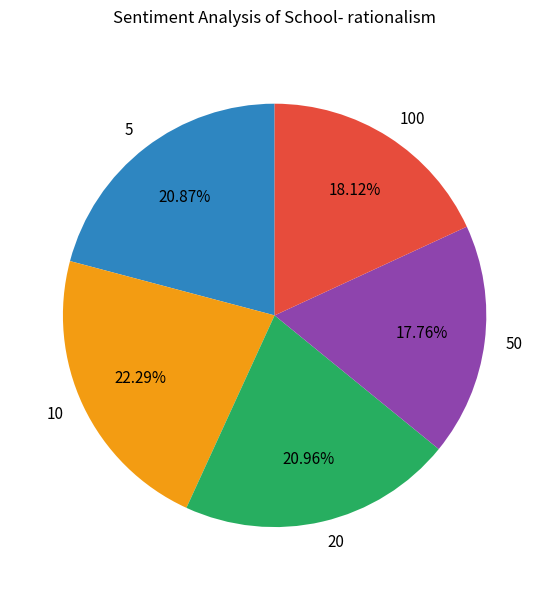

How many segments does this pie chart have?

5